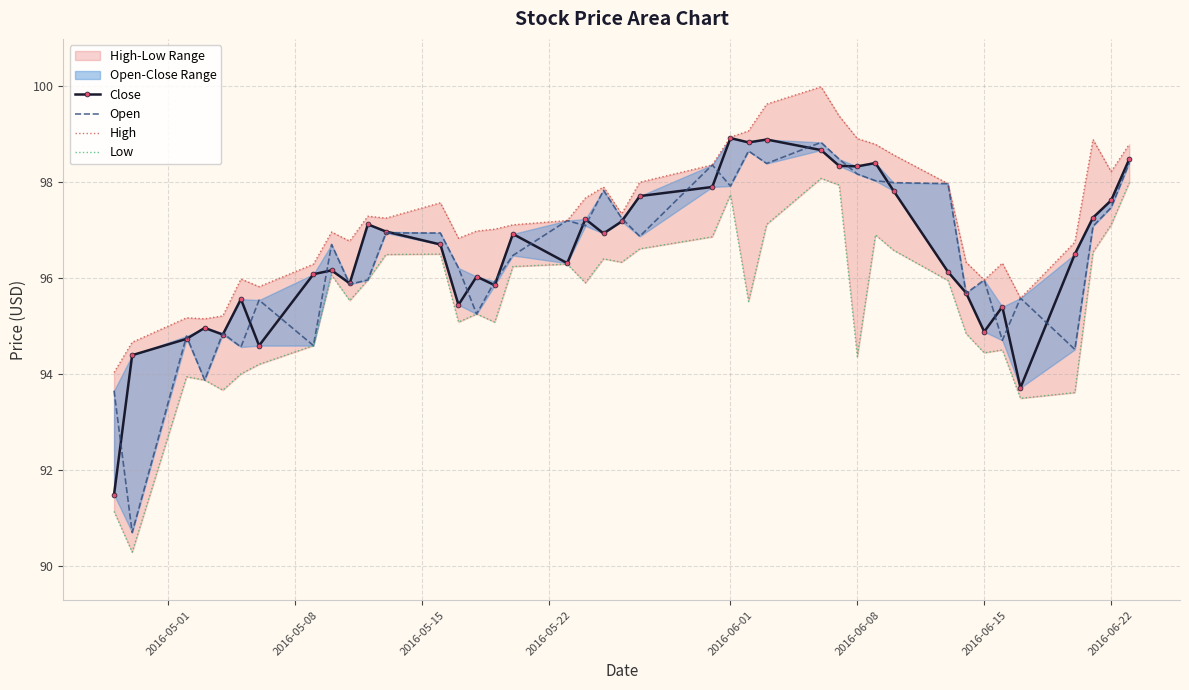

Which series has the largest range (max minus min)?

Open